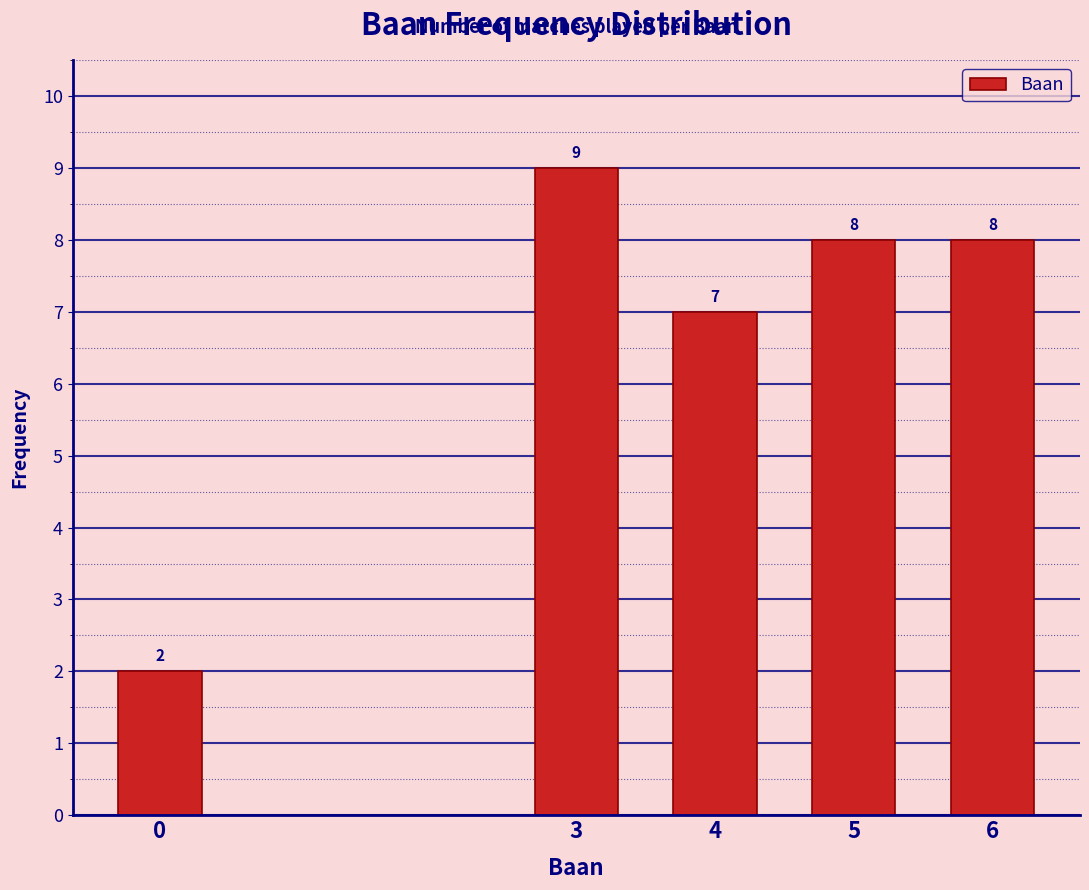

Reading right to left, transcribe all the data shown in this chart.

6=8	5=8	4=7	3=9	0=2